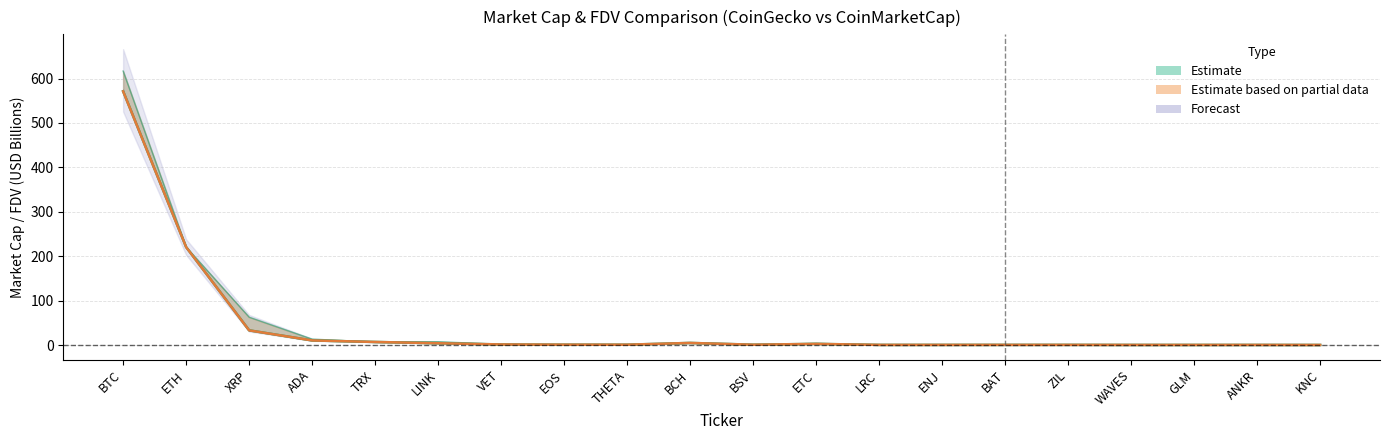

Which series ends up on top after the final intersection of CG_MarketCap and CMC_MarketCap?

CG_MarketCap